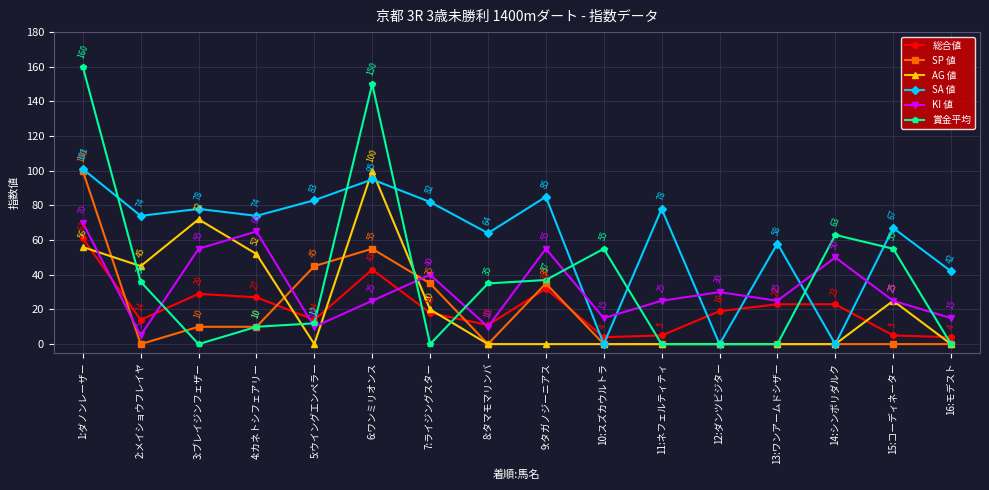

What is the highest value of the 総合値 series?

61